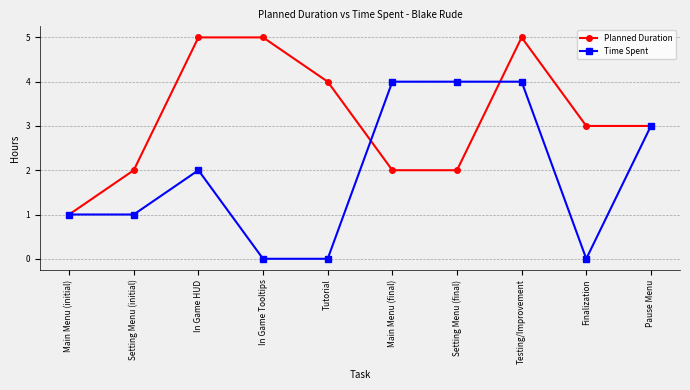

At which category does Time Spent reach its first local peak?

In Game HUD